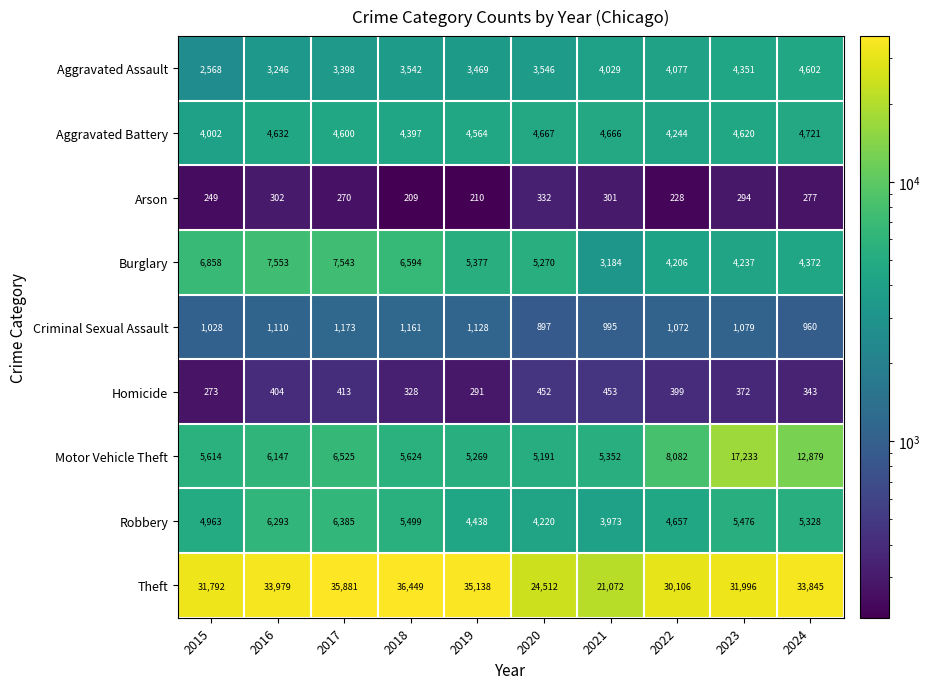

The value of Aggravated Battery at 2020 is 2700. True or false?

False